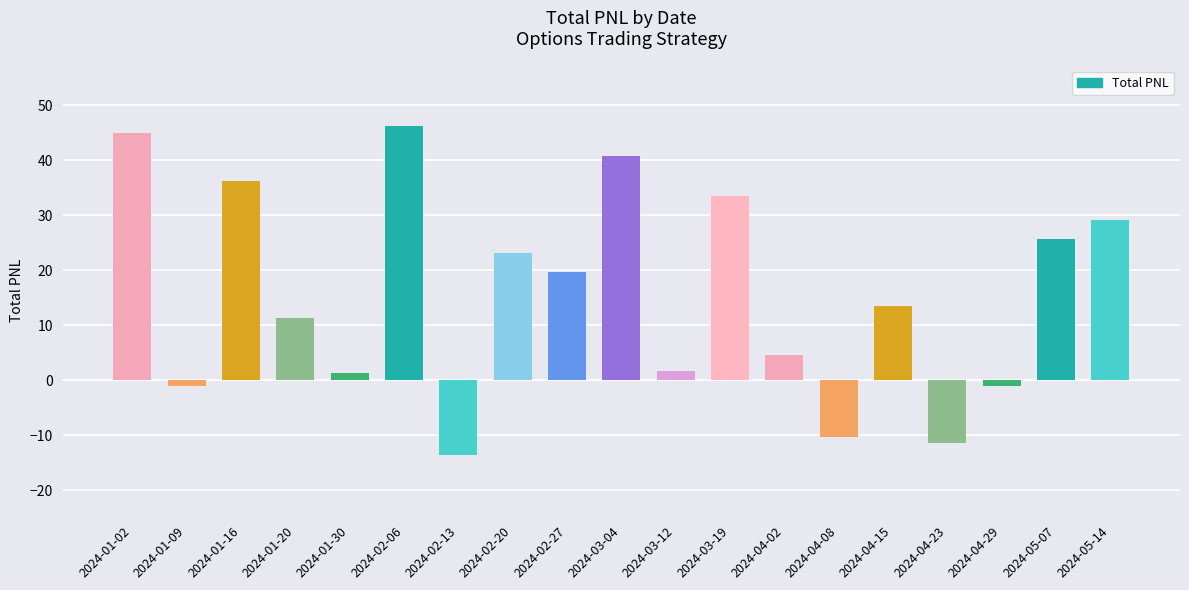

Read the value at 2024-01-20.

11.3